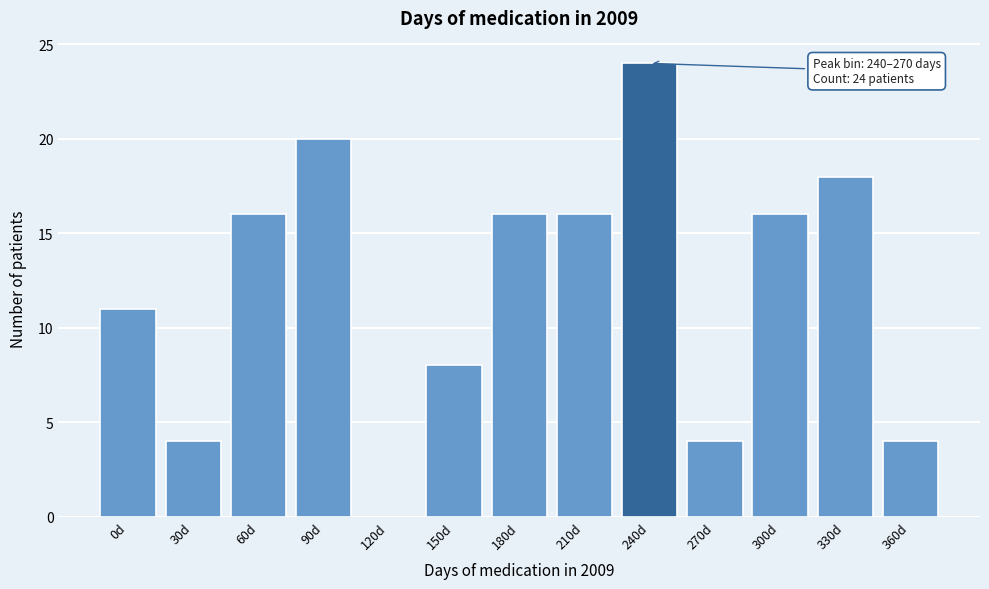

Reading right to left, what are all the values shown in this chart?

360d=4	330d=18	300d=16	270d=4	240d=24	210d=16	180d=16	150d=8	120d=0	90d=20	60d=16	30d=4	0d=11